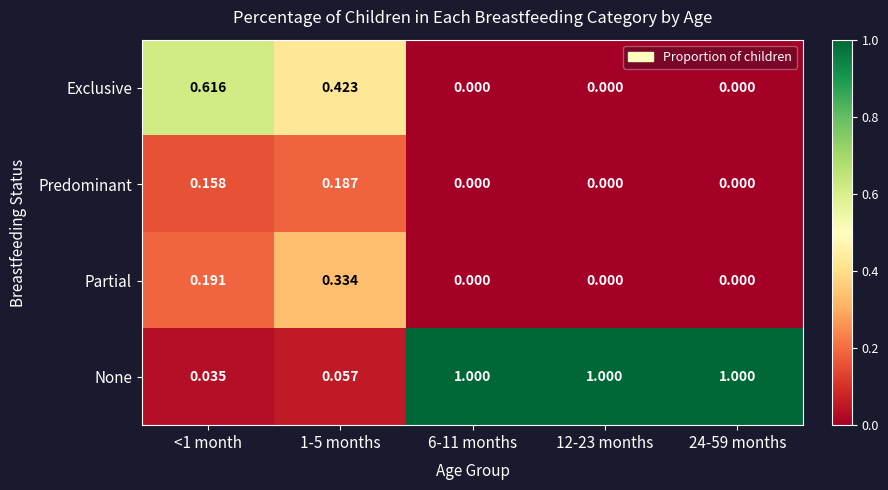

Is the value of None at 1-5 months greater than the value of Exclusive at 6-11 months?

Yes